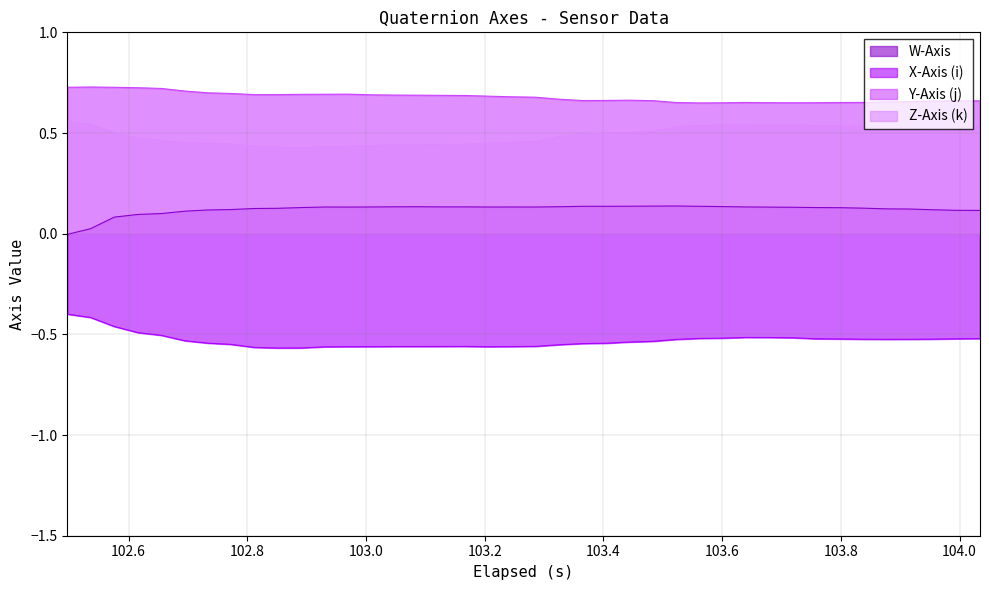

True or false: X-Axis (i) and W-Axis intersect in this chart.

False